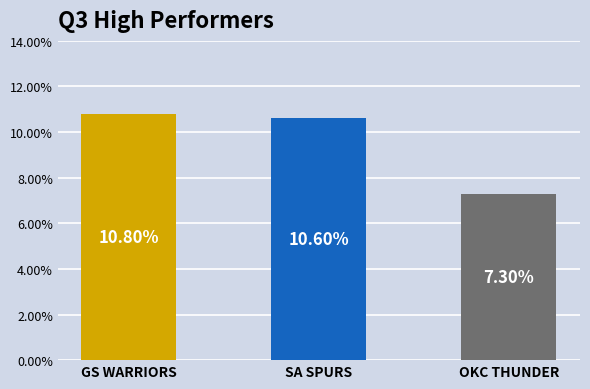

Does the chart contain any negative values?

No